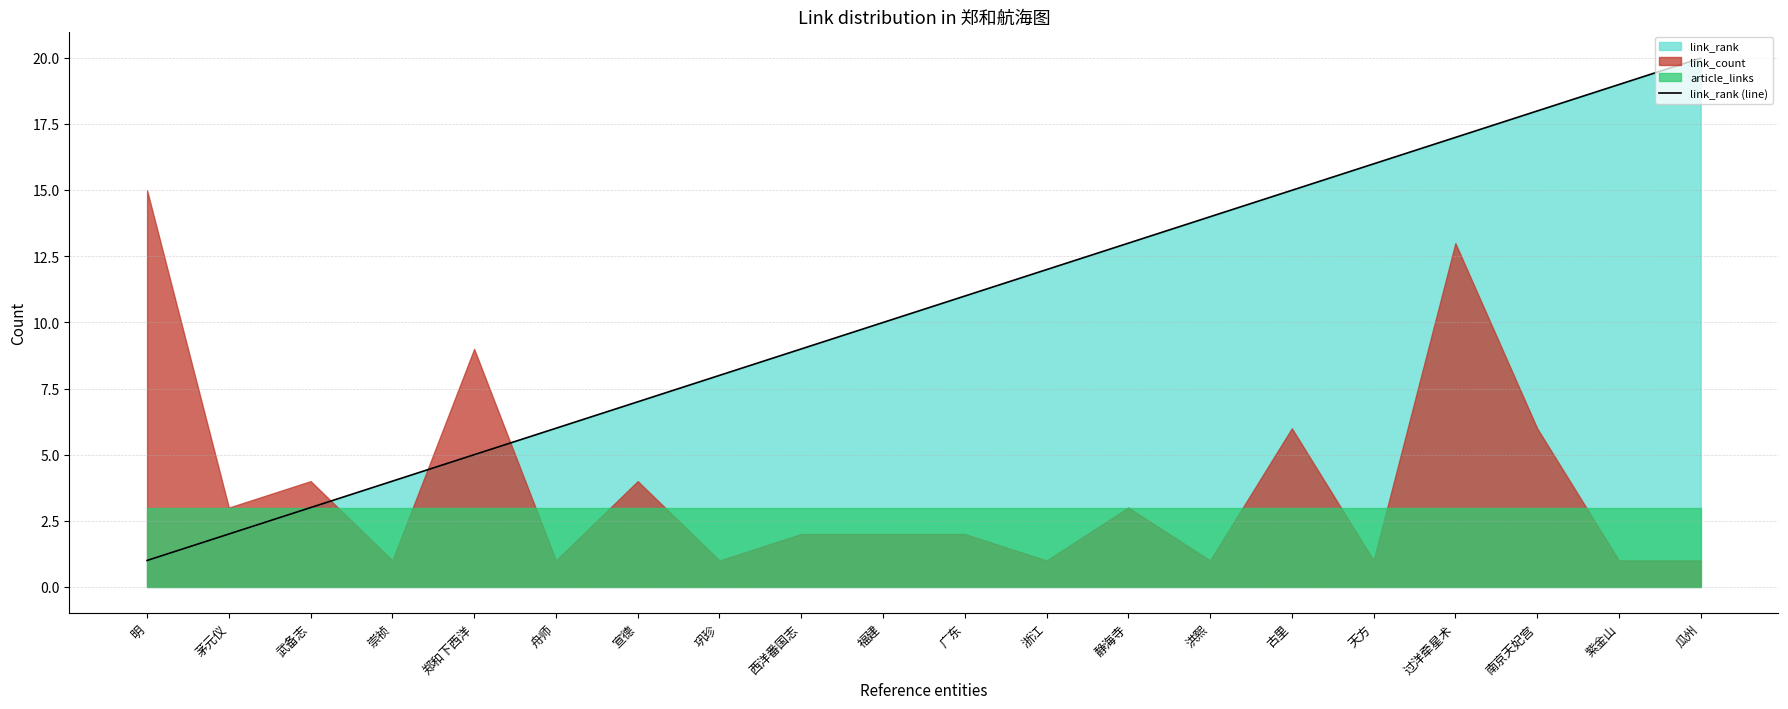

What is the sum of all values?

210